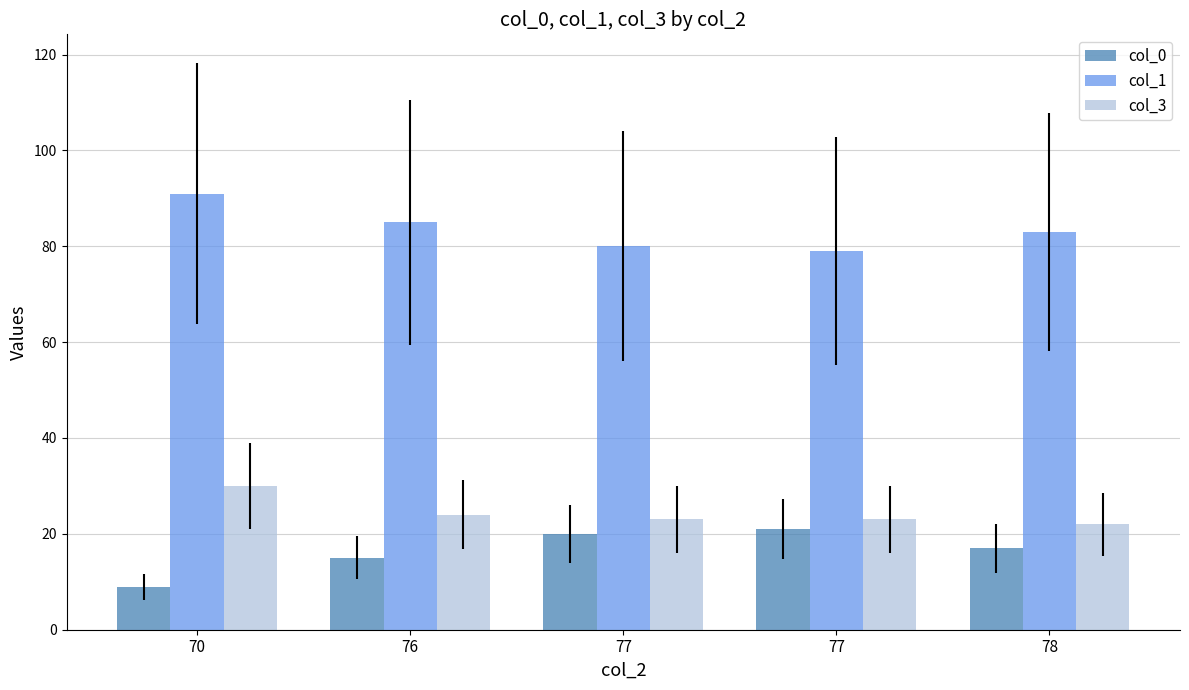

Reading left to right, transcribe all the data shown in this chart.

col_0: 70=9	76=15	77=20	77=21	78=17
col_1: 70=91	76=85	77=80	77=79	78=83
col_3: 70=30	76=24	77=23	77=23	78=22